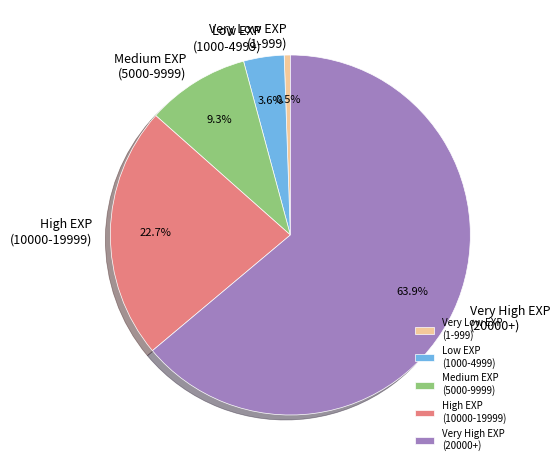

Rank the categories by value from lowest to highest.

Very Low EXP (1-999), Low EXP (1000-4999), Medium EXP (5000-9999), High EXP (10000-19999), Very High EXP (20000+)